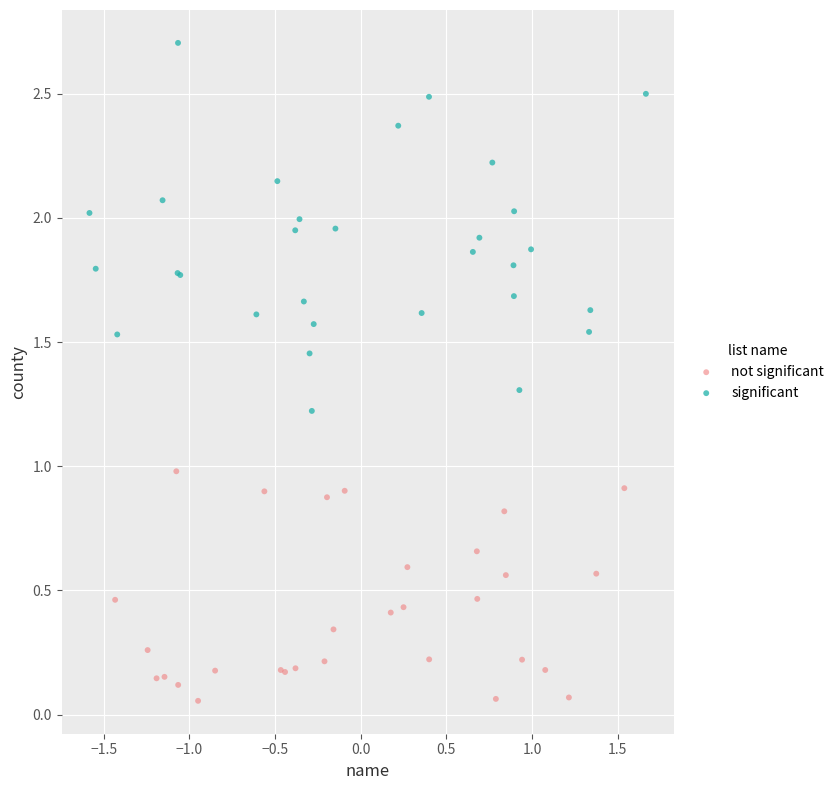

Which series has the largest Y range (max minus min)?

significant